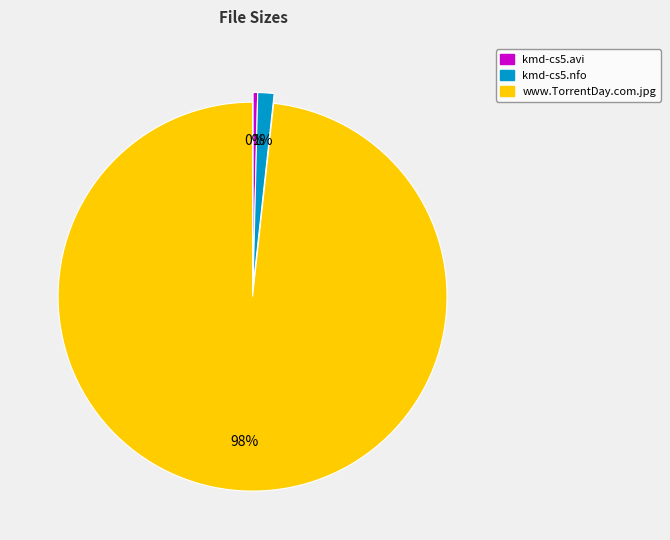

Is the sum of kmd-cs5.avi and www.TorrentDay.com.jpg greater than half?

Yes